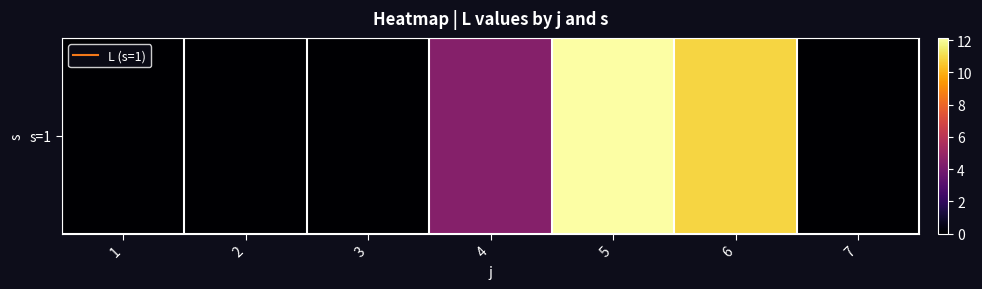

How many series are shown in this chart?

1